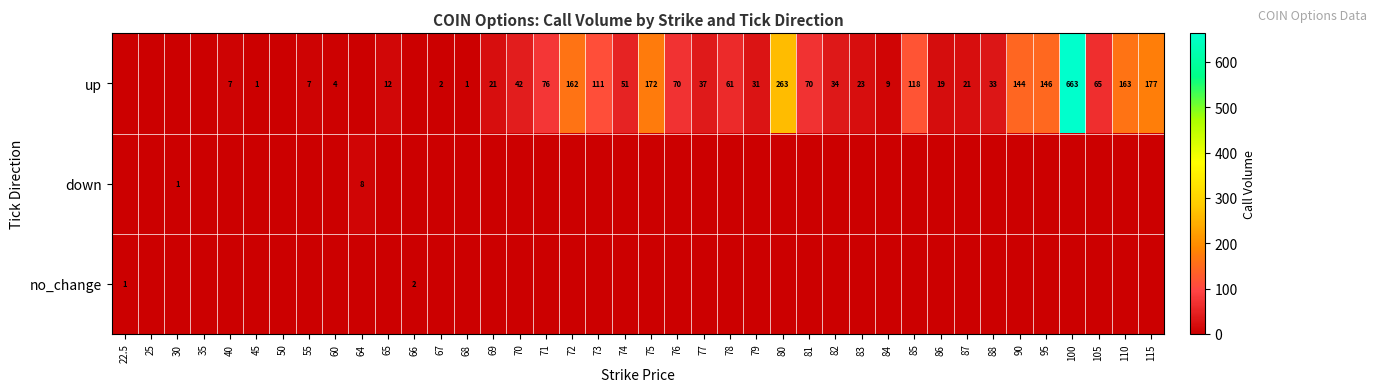

The up series shows 12 at 55. True or false?

False